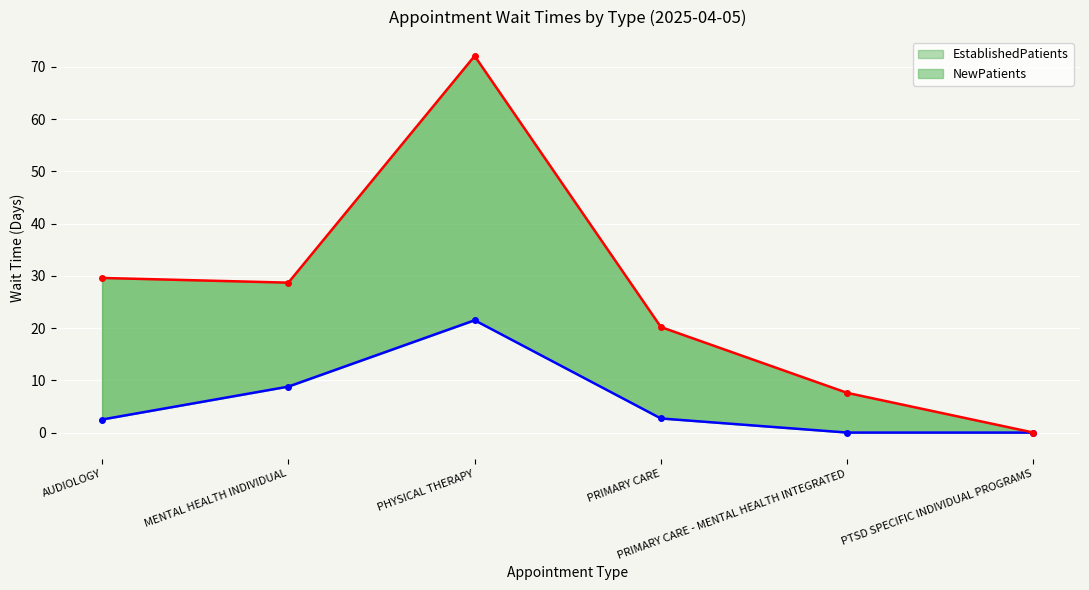

At how many categories does at least one series exceed 60?

1